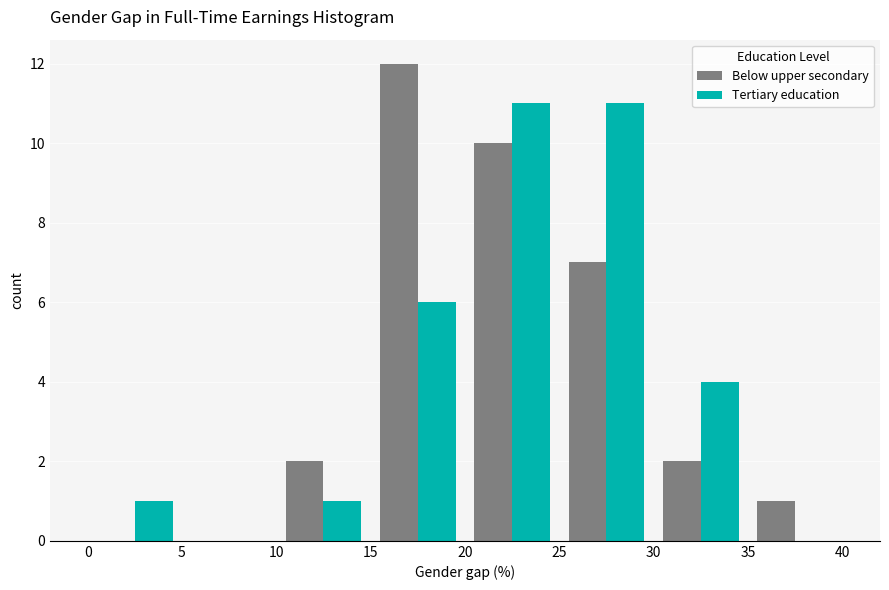

What is the height of the Below upper secondary bar covering 20 to 25 on the x-axis? The values are not printed on the chart, so give them approximately, as read against the axis.

10